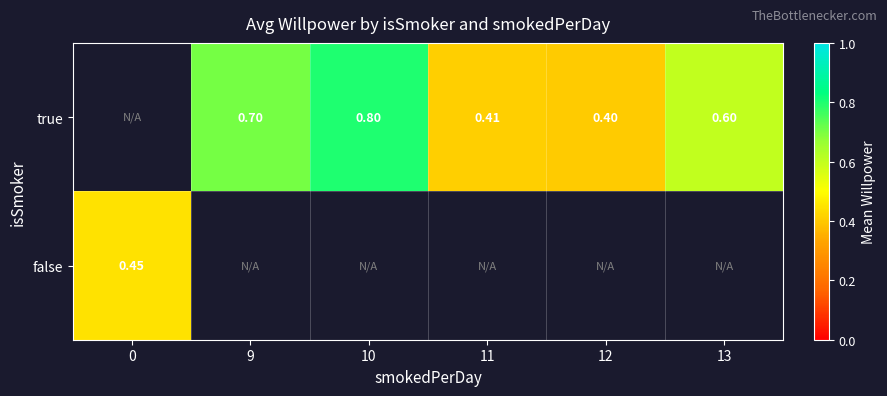

What is the difference between the second highest and second lowest values in the true series?

0.3